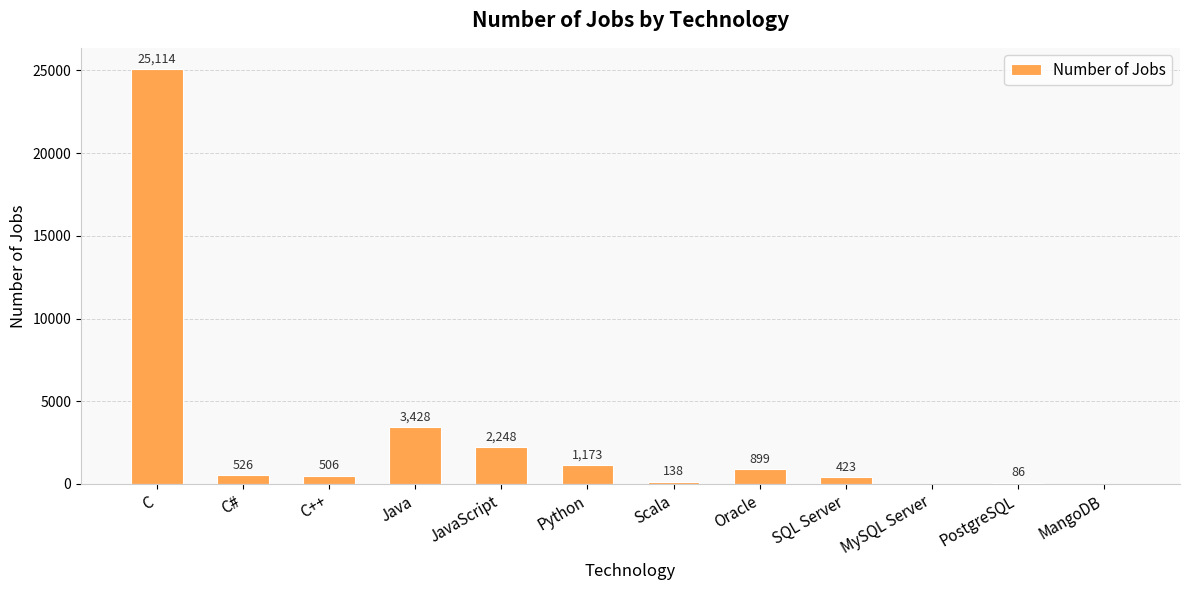

Reading left to right, list all the values displayed in this chart.

25114	526	506	3428	2248	1173	138	899	423	0	86	0